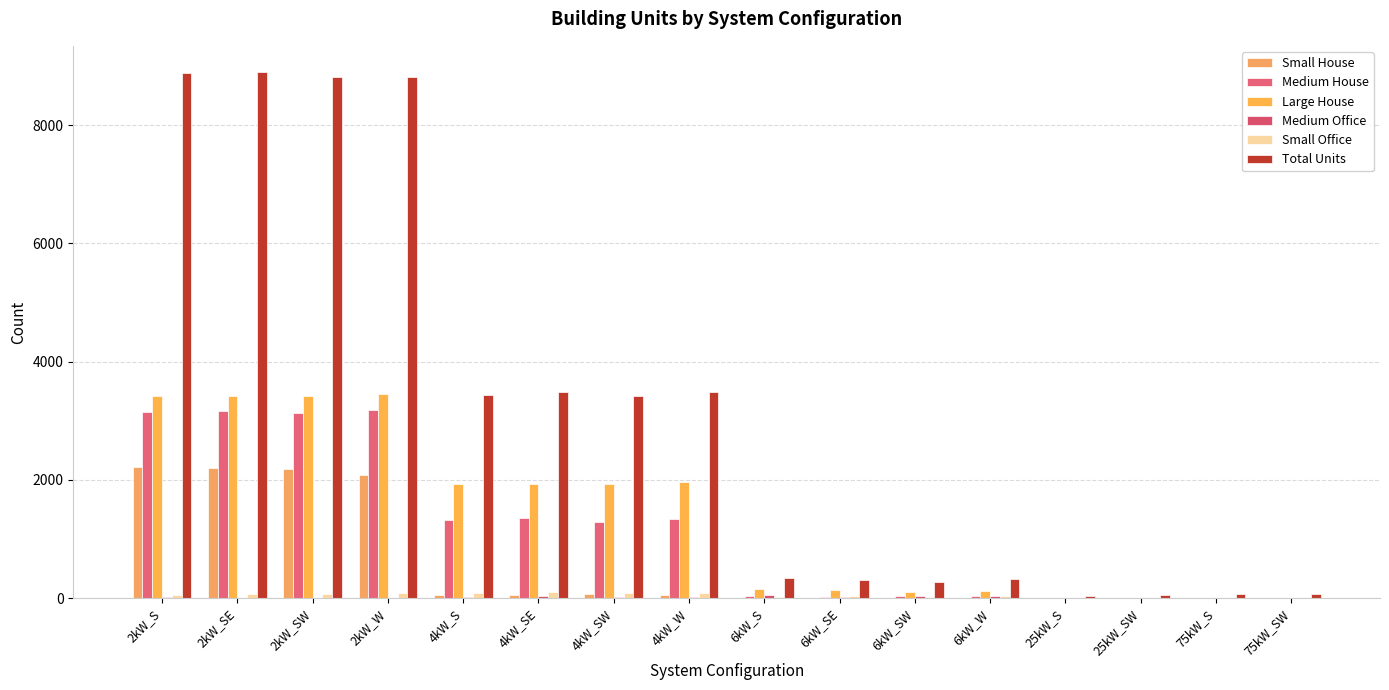

How many groups of bars are there?

16